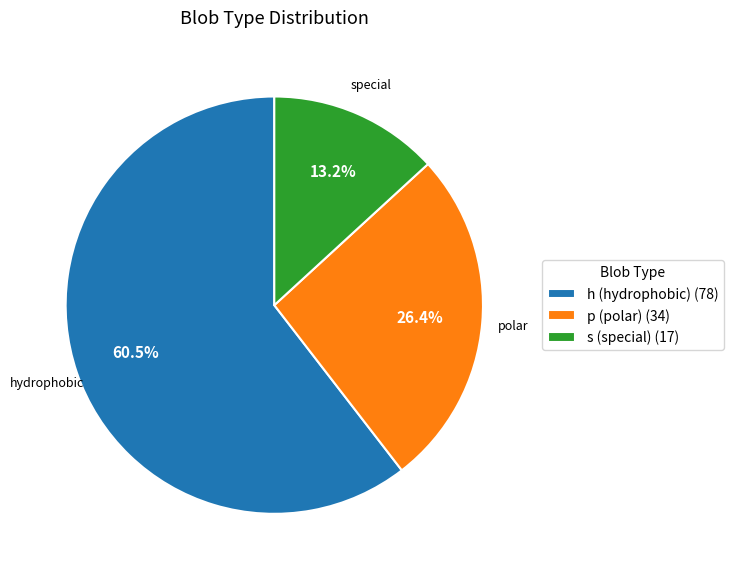

Which slice is the smallest?

s